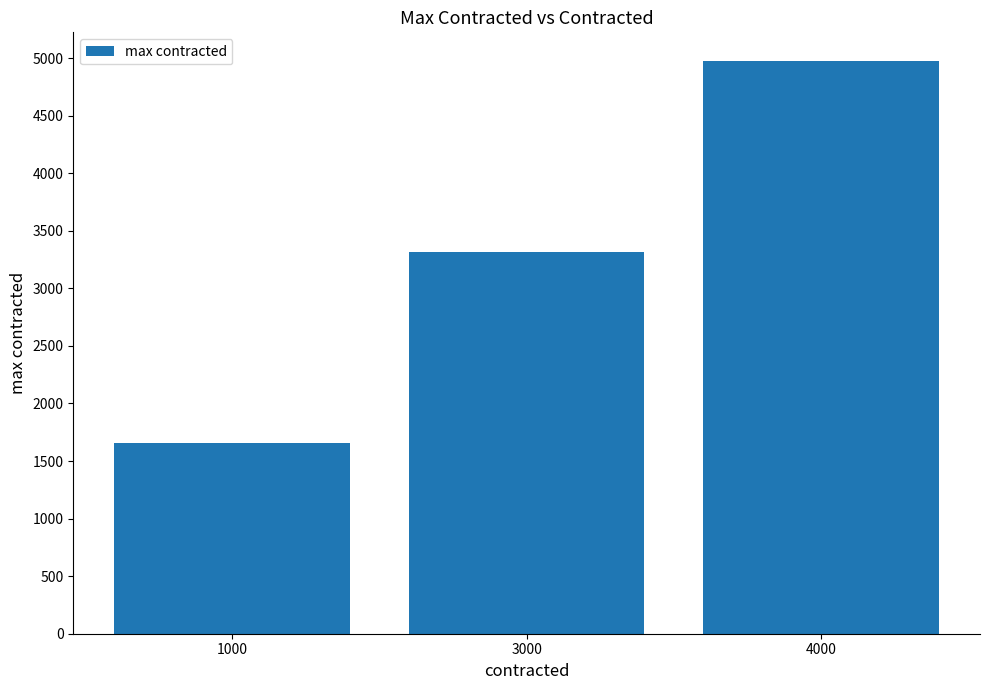

What is the maximum value shown in the chart?

4974.8